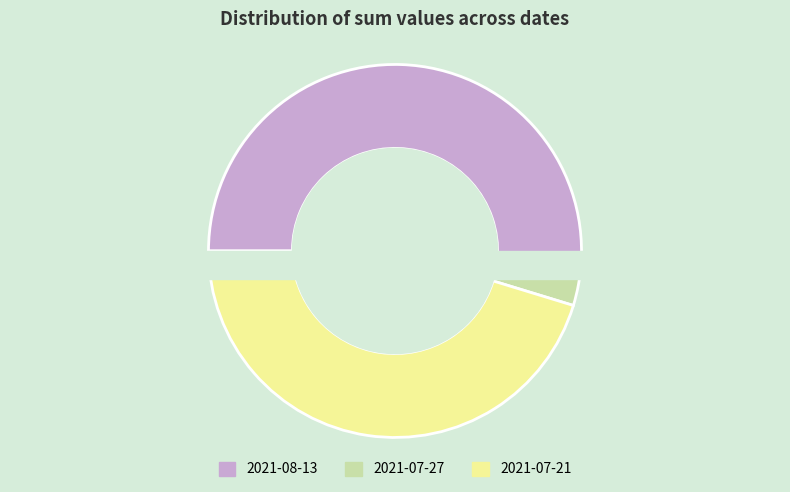

Does any single category account for the majority?

Yes